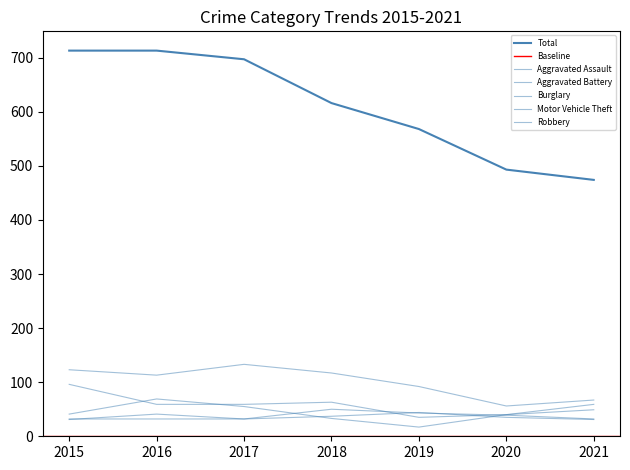

Reading right to left, transcribe all the data shown in this chart.

Aggravated Assault: 2021=32	2020=39	2019=43	2018=50	2017=32	2016=32	2015=32
Aggravated Battery: 2021=31	2020=35	2019=44	2018=37	2017=32	2016=41	2015=31
Burglary: 2021=67	2020=56	2019=92	2018=117	2017=133	2016=113	2015=123
Motor Vehicle Theft: 2021=49	2020=40	2019=35	2018=63	2017=59	2016=59	2015=96
Robbery: 2021=59	2020=40	2019=17	2018=33	2017=55	2016=69	2015=41
Total: 2021=474	2020=493	2019=568	2018=616	2017=697	2016=713	2015=713